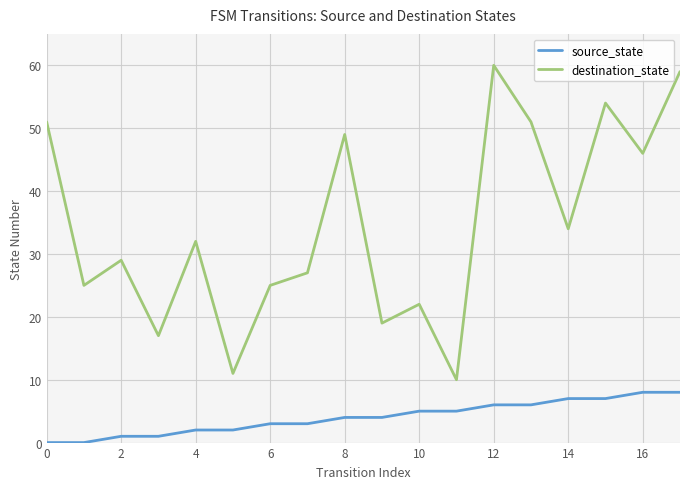

In destination_state, how many points are lower than both neighbors (excluding endpoints)?

7